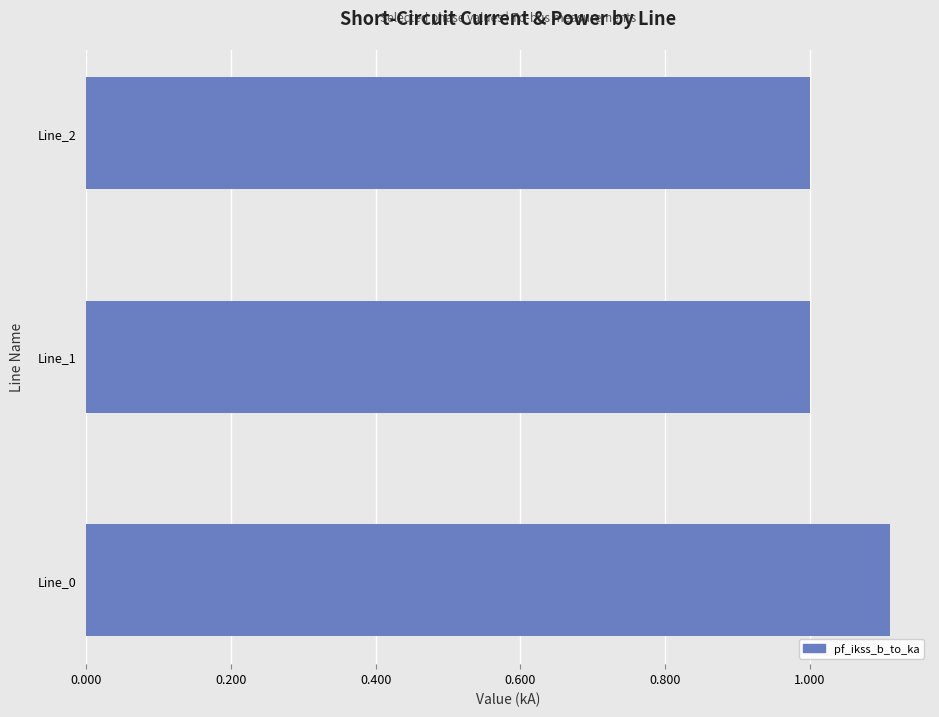

Reading top to bottom, extract all data points from this chart.

1.0	1.0	1.1